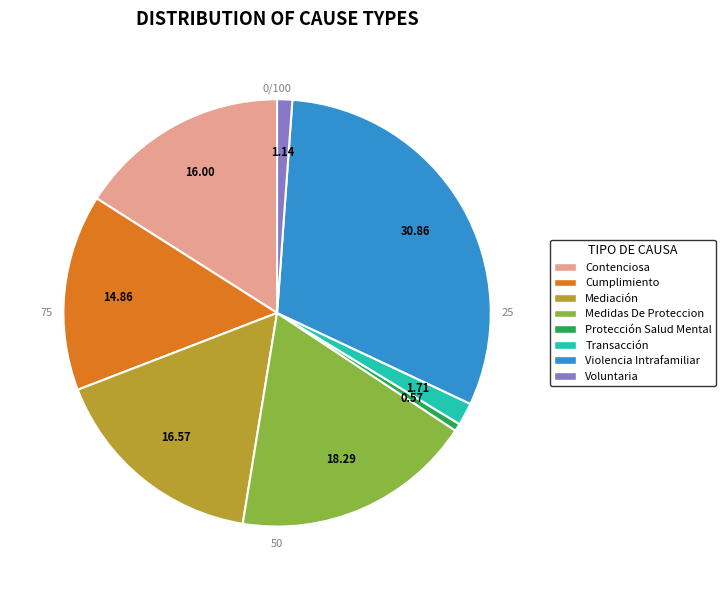

To the nearest percent, what is the difference between the Protección Salud Mental and Violencia Intrafamiliar slice percentages?

30%